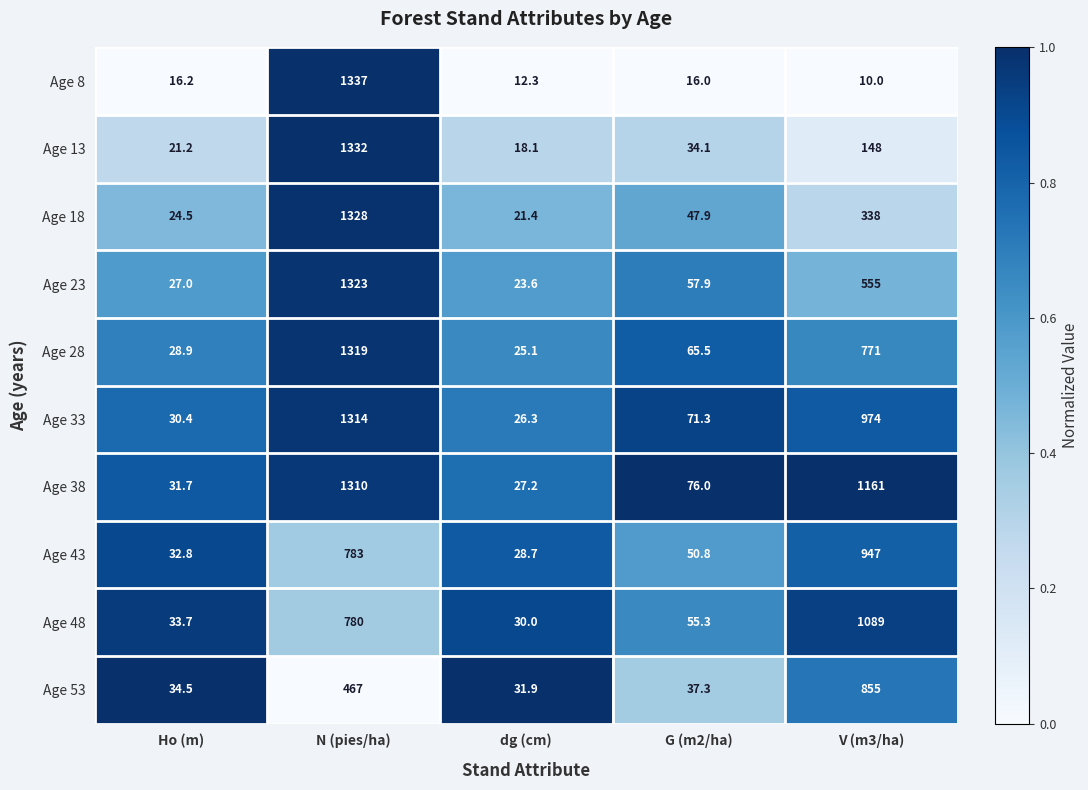

True or false: Age 38 has a value of 76.0 at G (m2/ha).

True